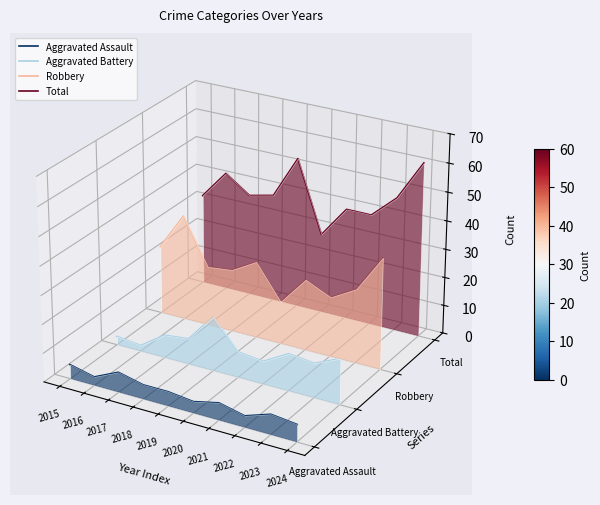

Rank the series by their average value, from highest to lowest.

Total, Robbery, Aggravated Battery, Aggravated Assault